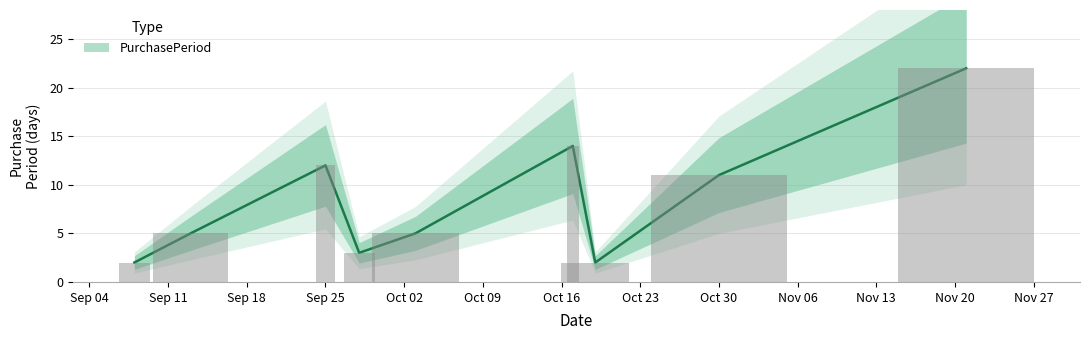

What is the average value?

8